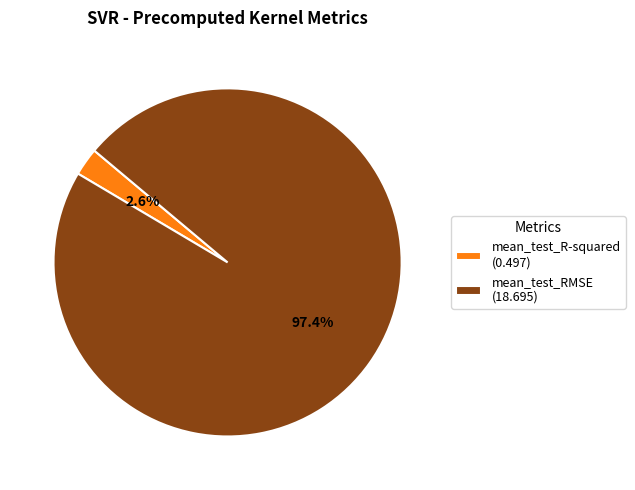

Count the number of slices in the pie.

2